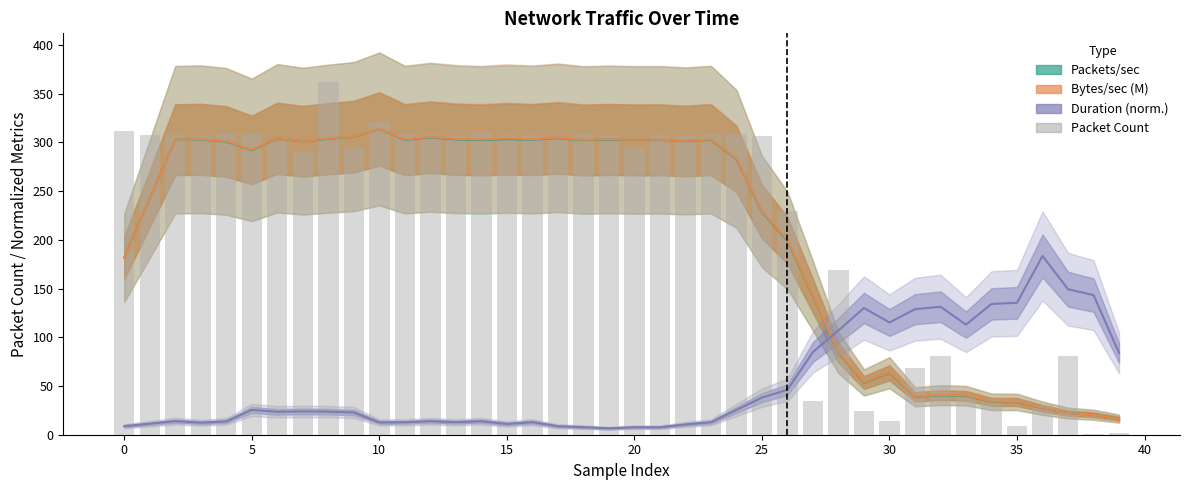

Is it true that Packets/sec equals 543.7 at 20?

False